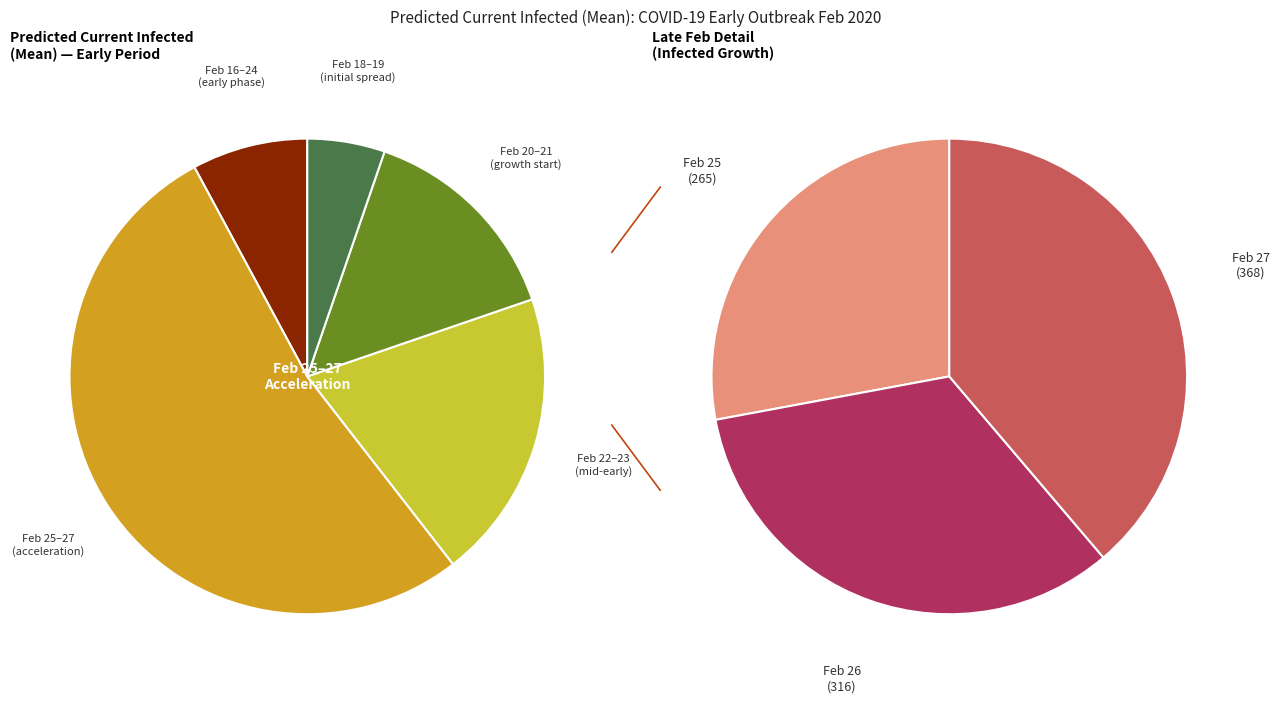

What is the change in value from 2020-02-20 to 2020-02-22?

+47